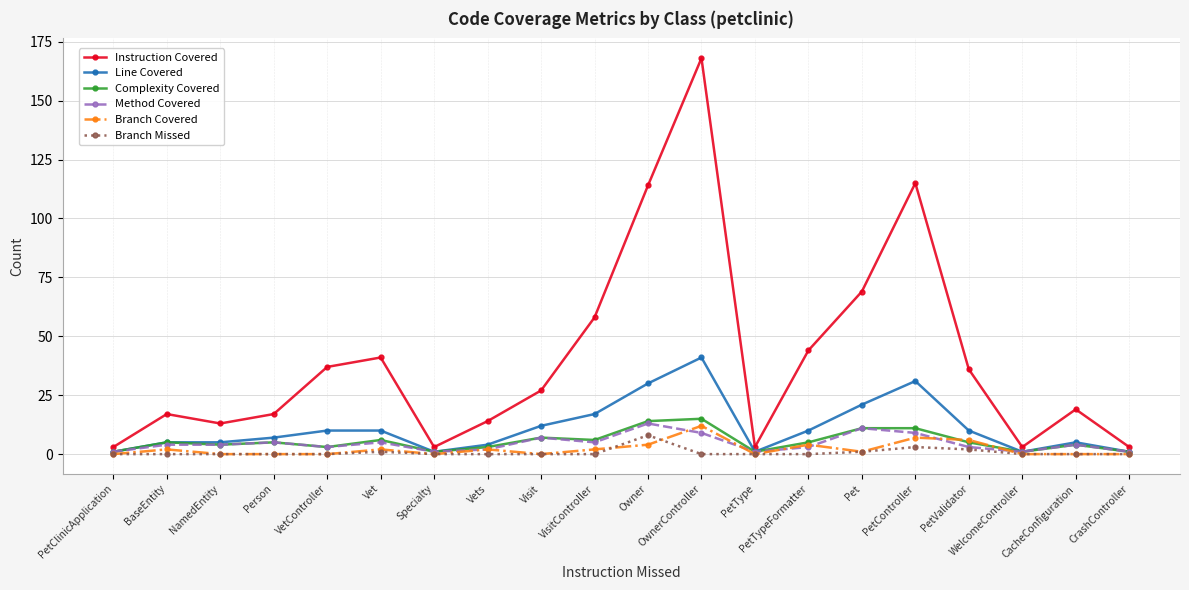

Which category has the highest value in the Line Covered series?

OwnerController